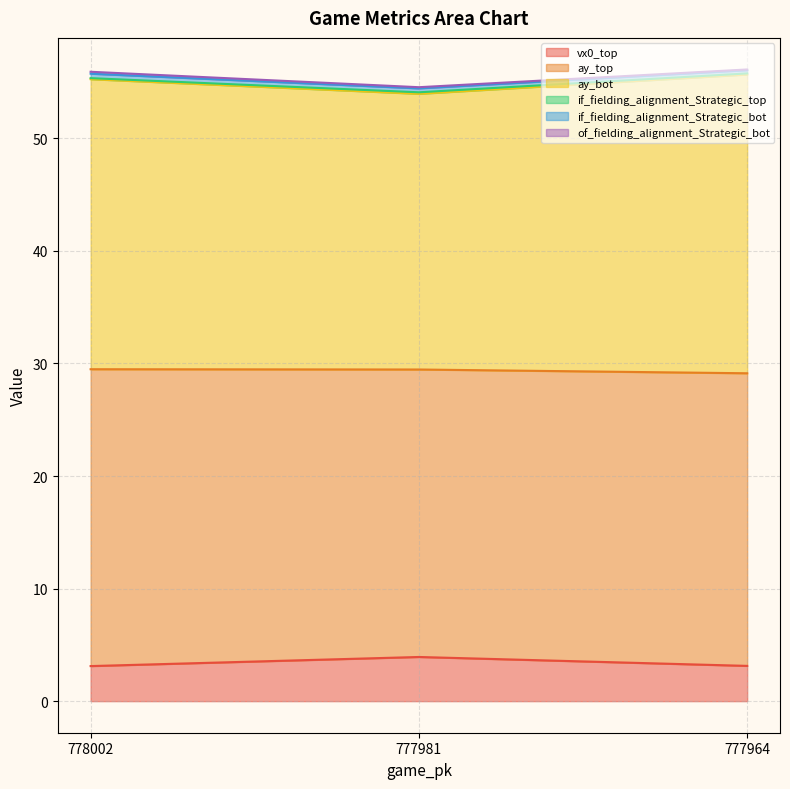

At which label does ay_bot reach its minimum?

777981